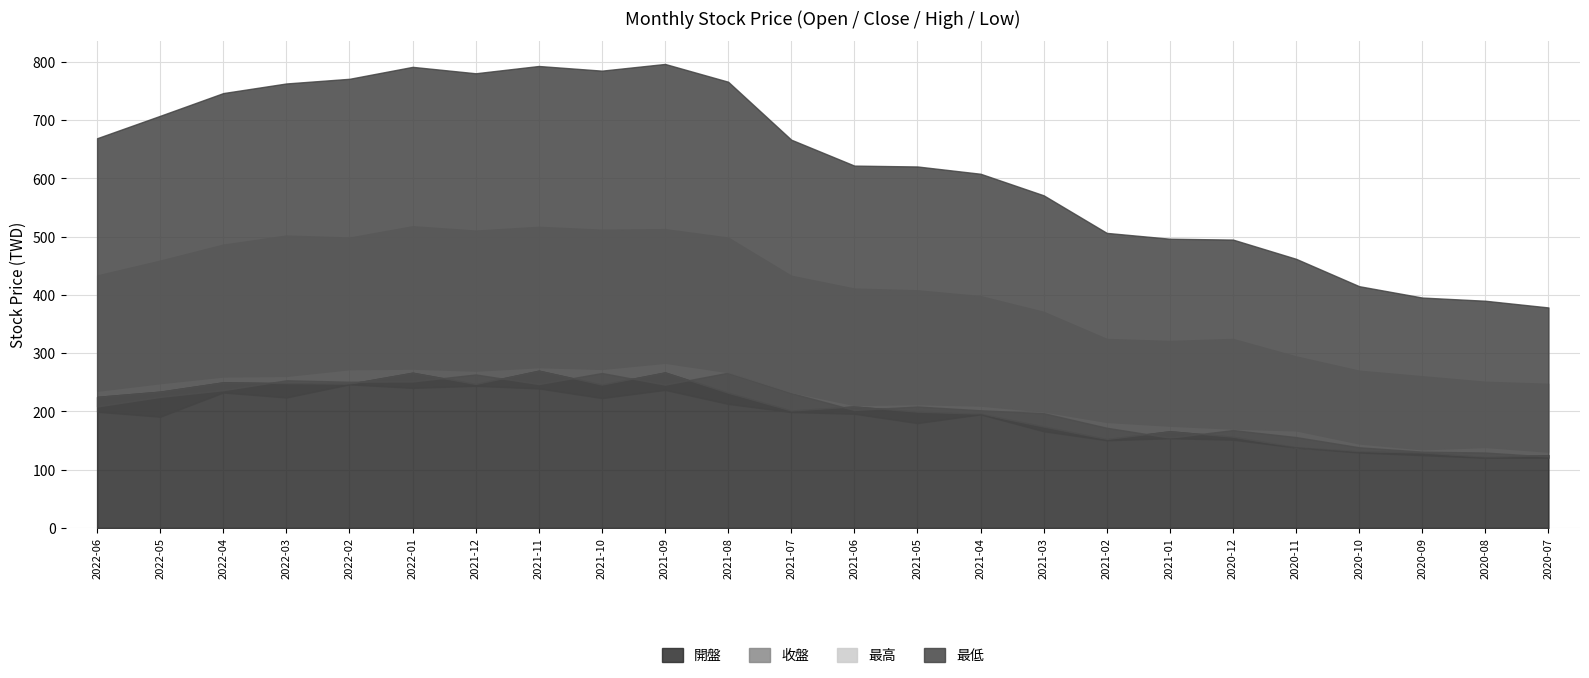

True or false: 最高 and 最低 cross at least once.

False